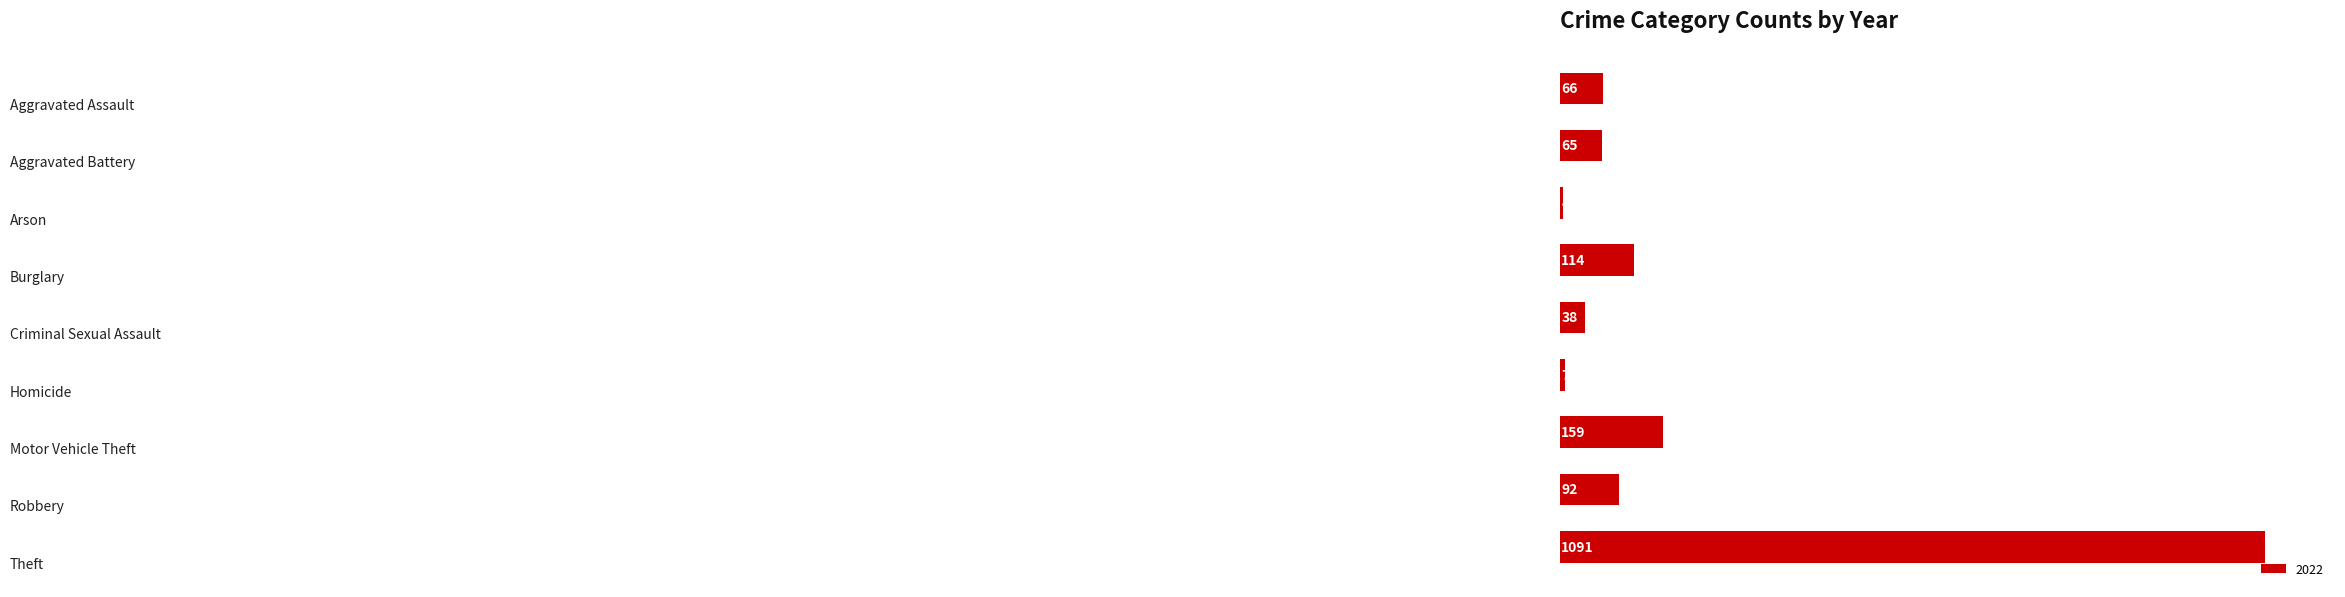

What is the difference between the maximum and minimum values?

1087